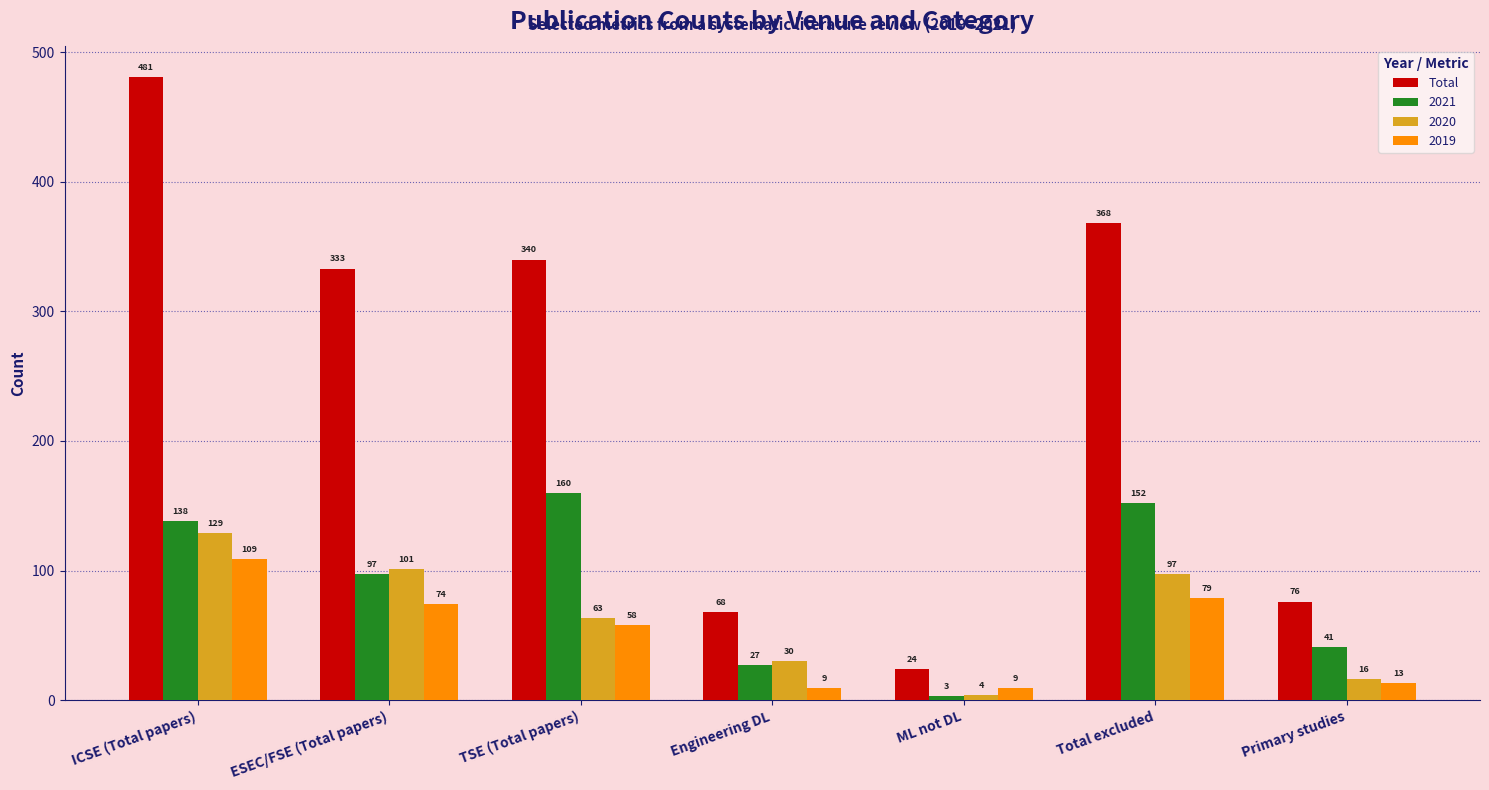

Are the bars grouped side by side (vs. stacked)?

Yes